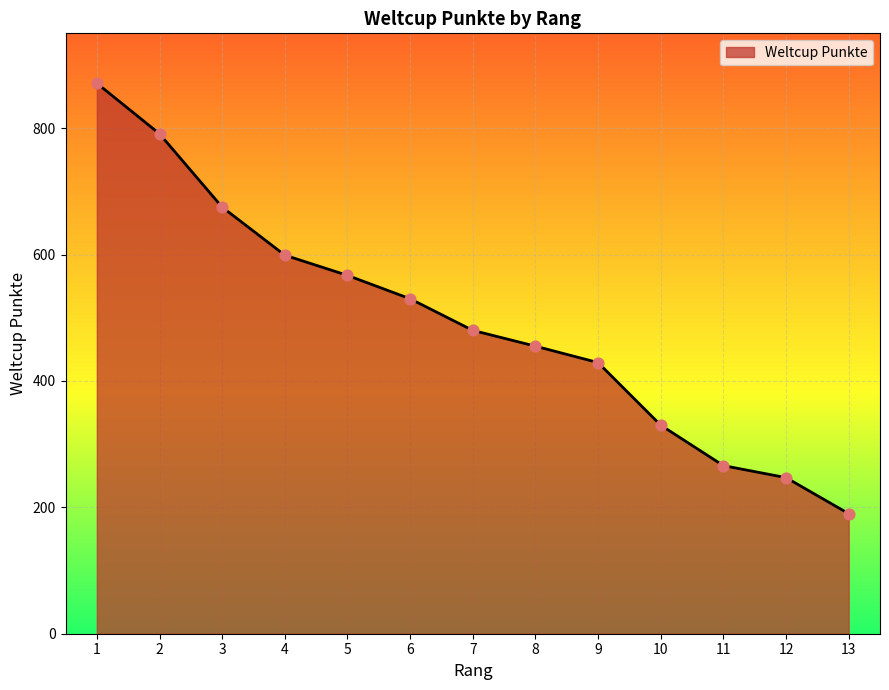

What is the change in value from 4 to 10?

-269